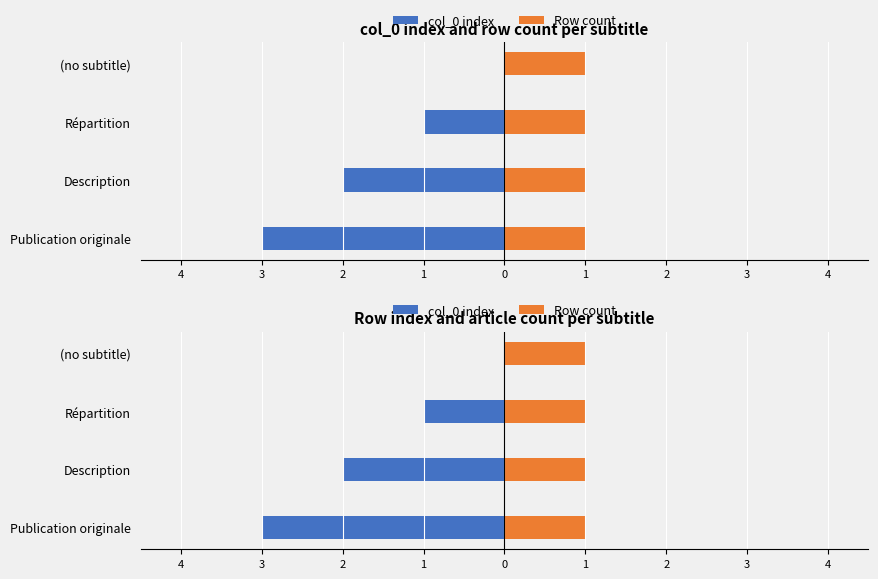

The value of col_0 index at Publication originale is -3.0. True or false?

True